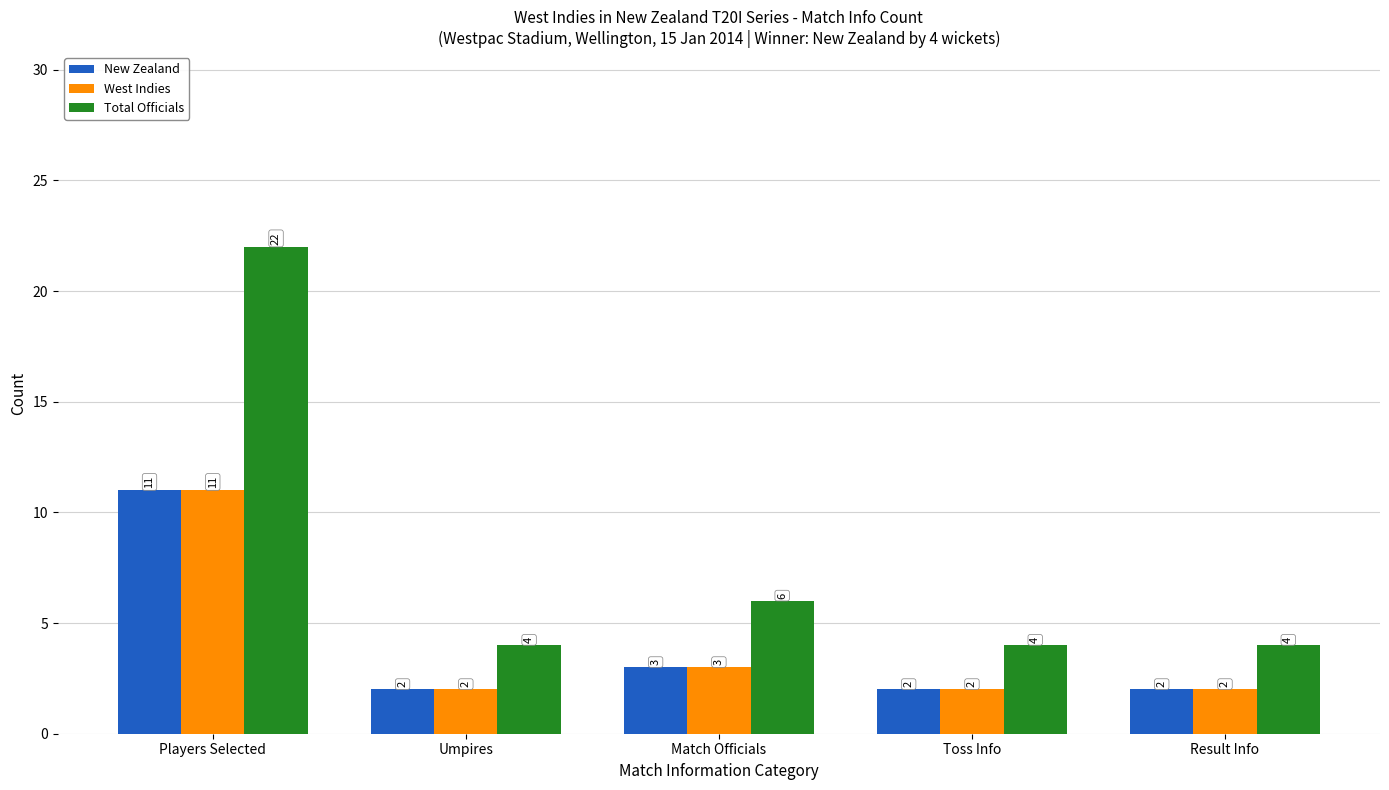

Reading right to left, list all the values displayed in this chart.

New Zealand: 2	2	3	2	11
West Indies: 2	2	3	2	11
Total Officials: 4	4	6	4	22